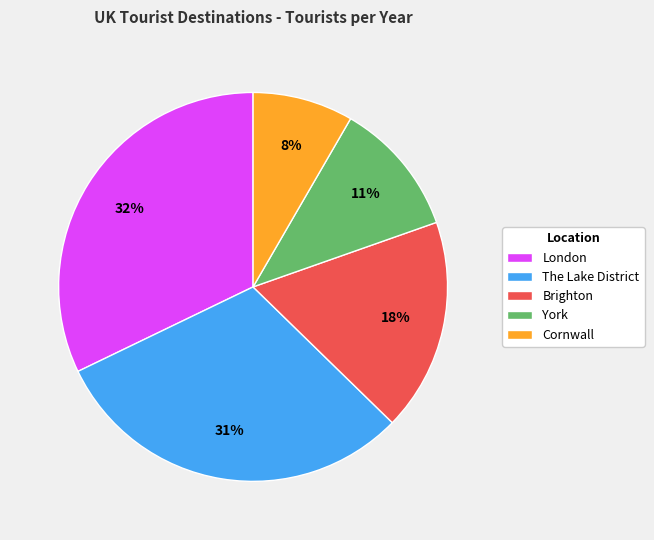

What percentage is the Brighton slice, to the nearest percent?

18%